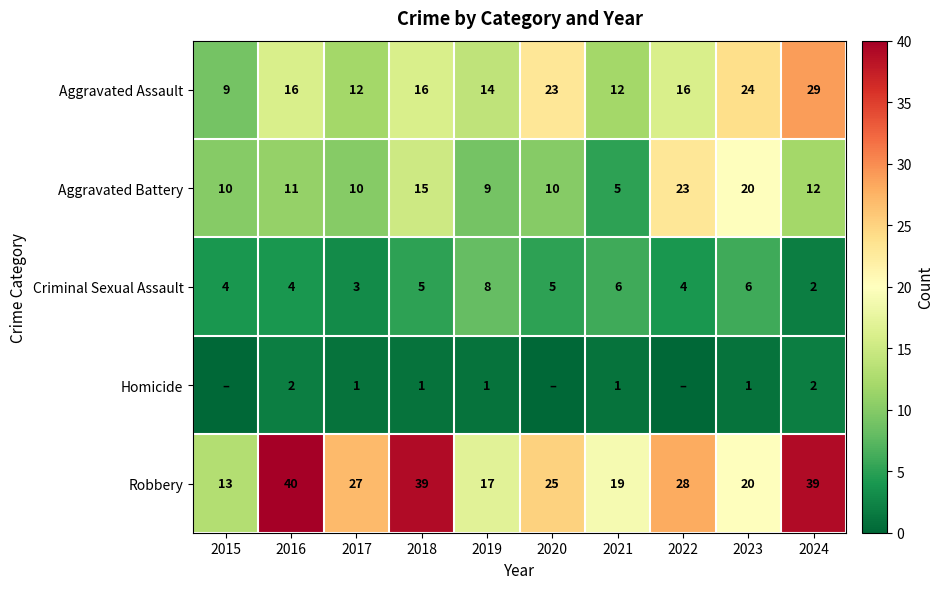

What is the total value across all series at 2017?

53